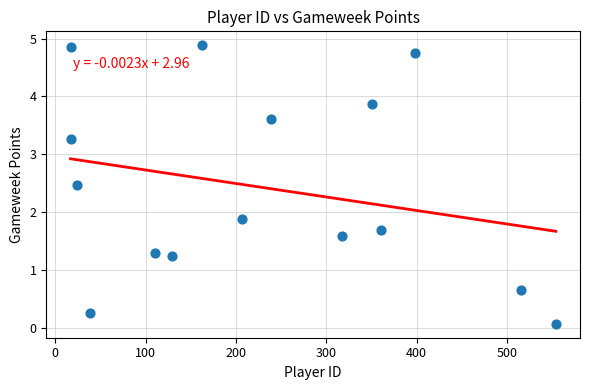

What is the range of Y values (max minus min)?

4.8